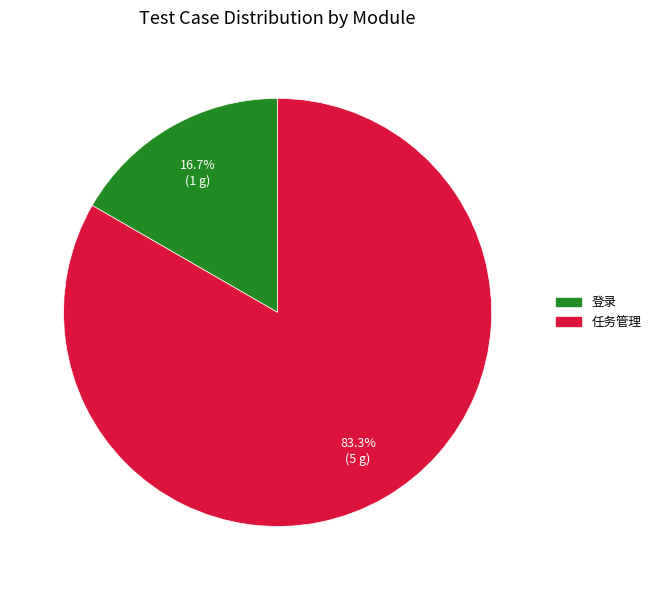

Is 任务管理 the majority of the pie?

Yes